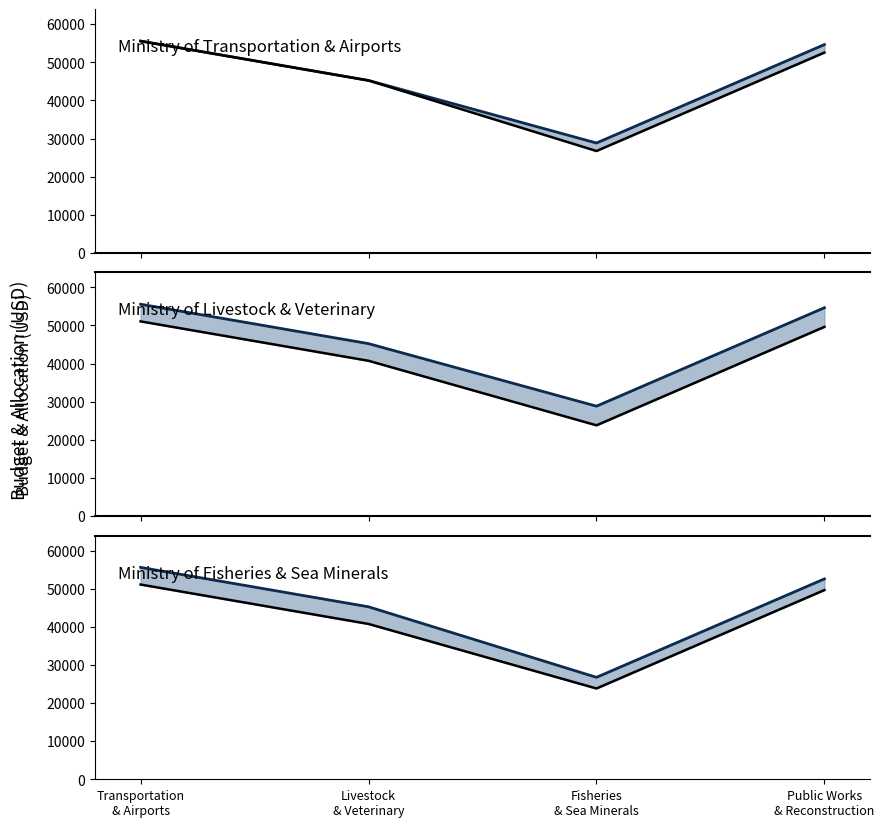

What is the average value of the Balance series?

45031